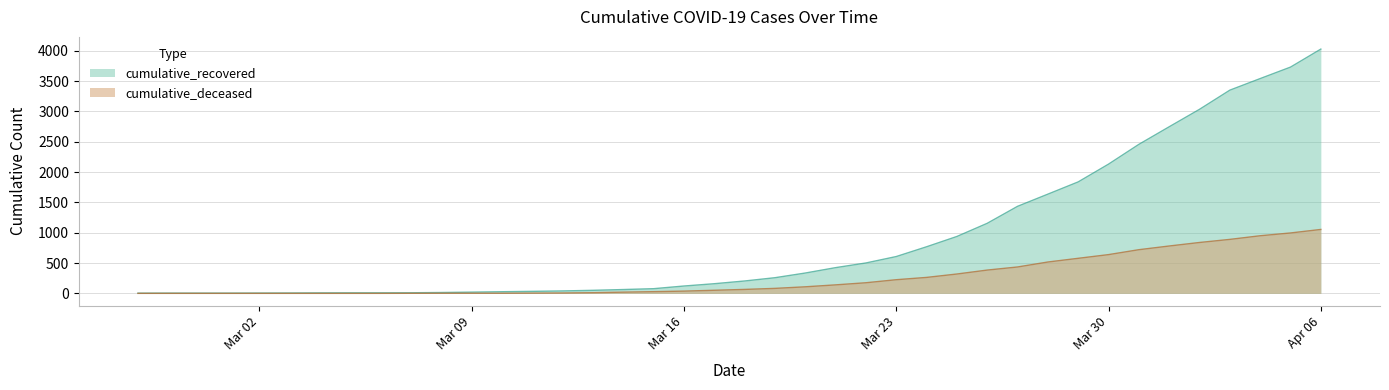

What is the maximum value shown in the chart?

4028